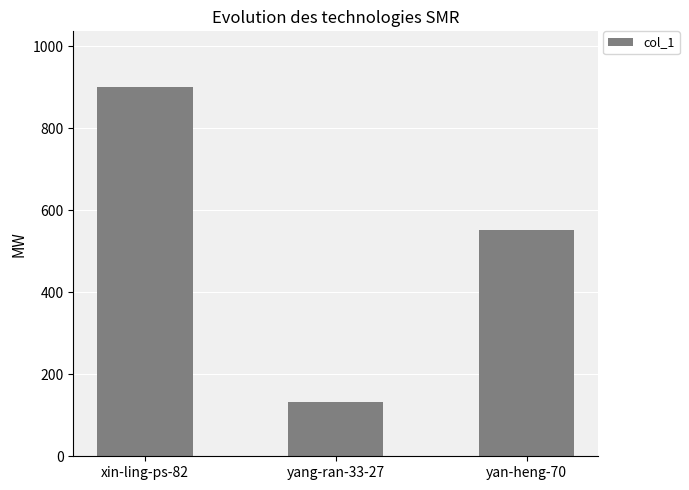

At which label is the value closest to 516?

yan-heng-70